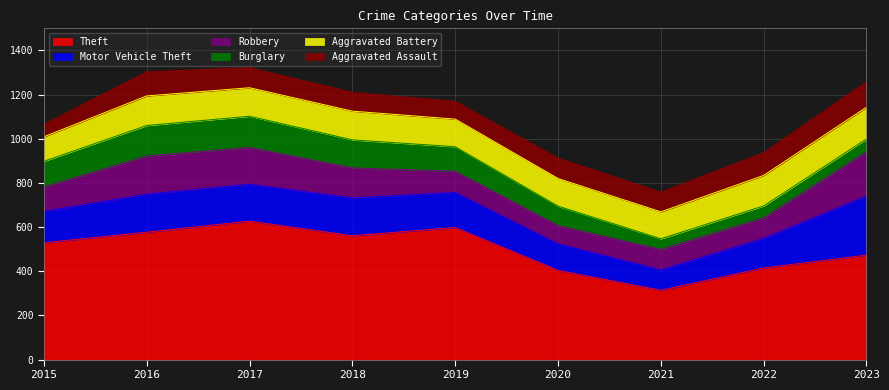

What is the average value of the Burglary series?

98